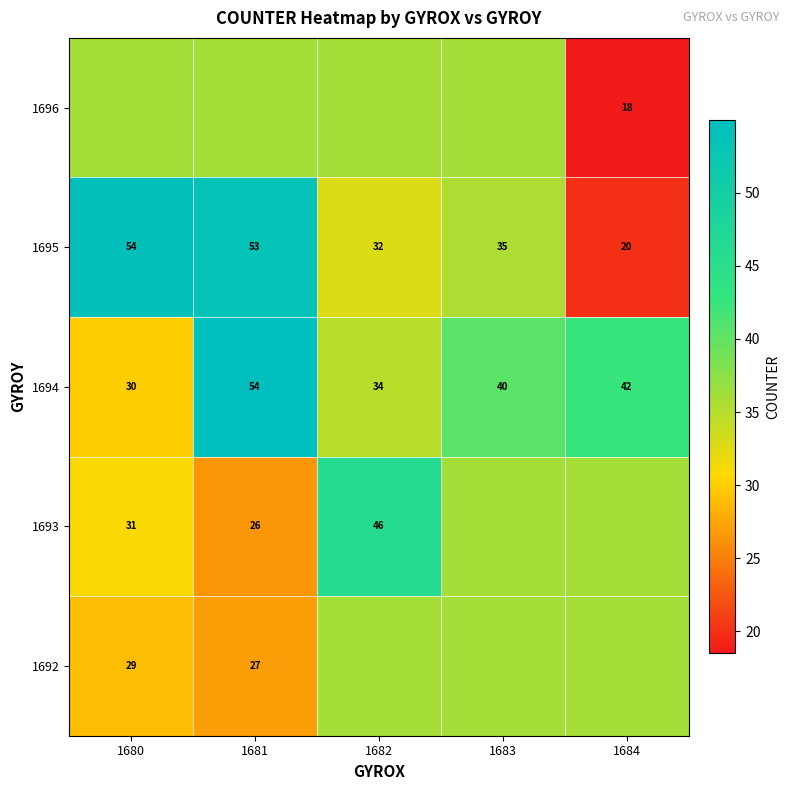

At how many categories does at least one series exceed 26?

5